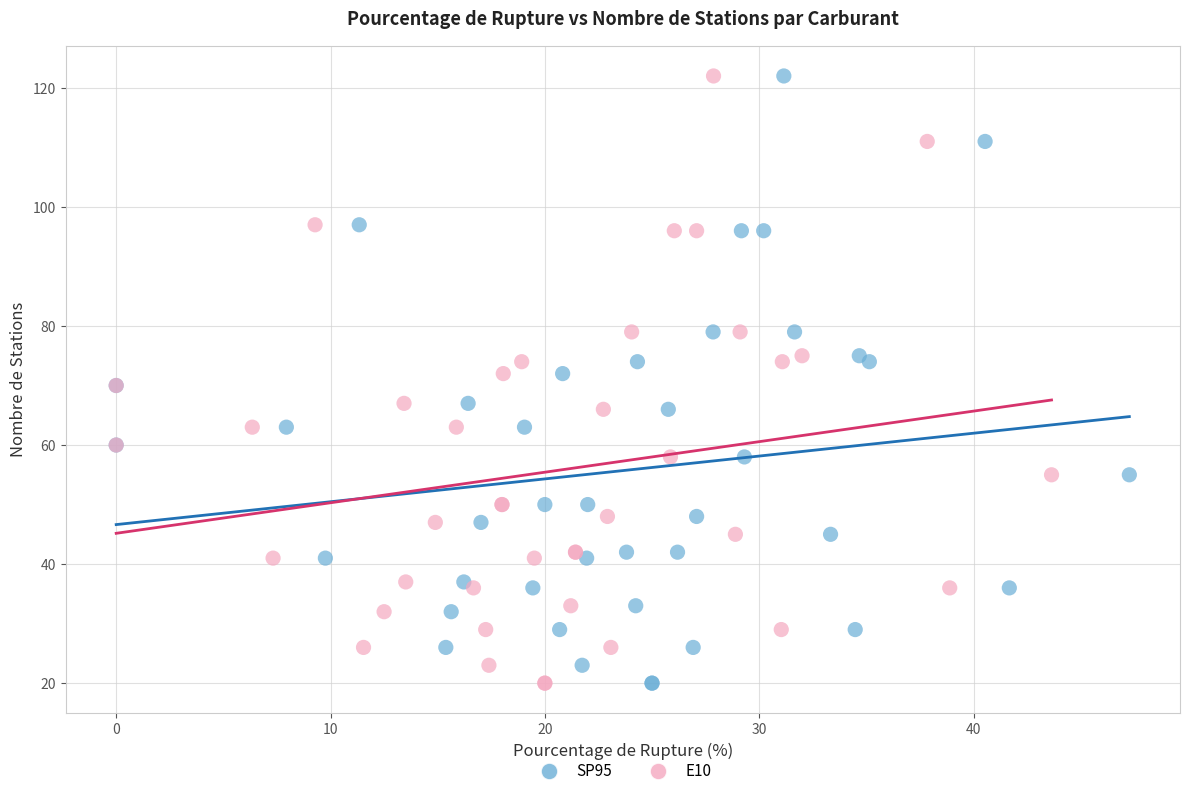

What are all the series names shown in the legend?

SP95, E10